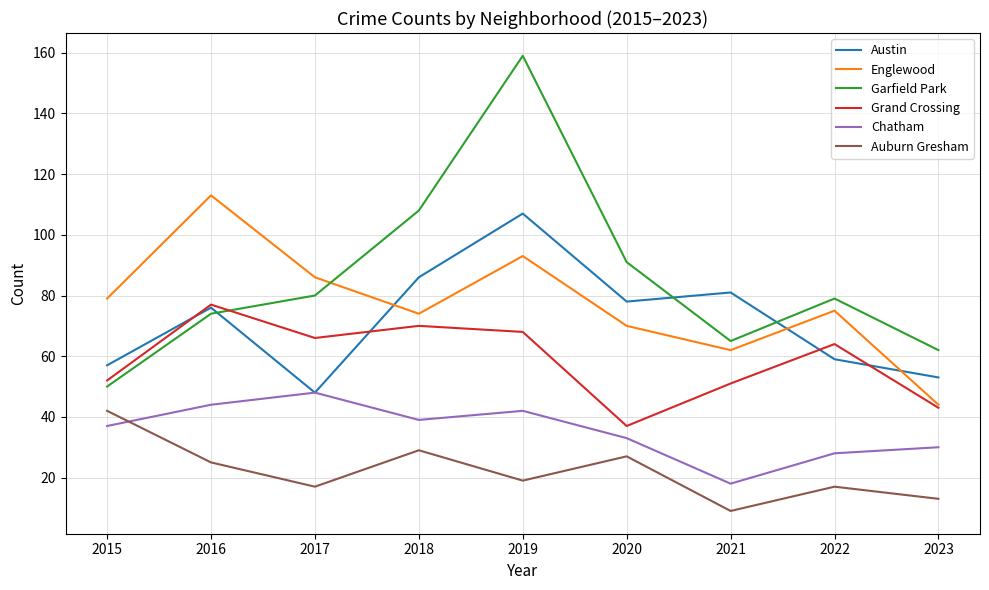

Which series has the largest total across all categories?

Garfield Park